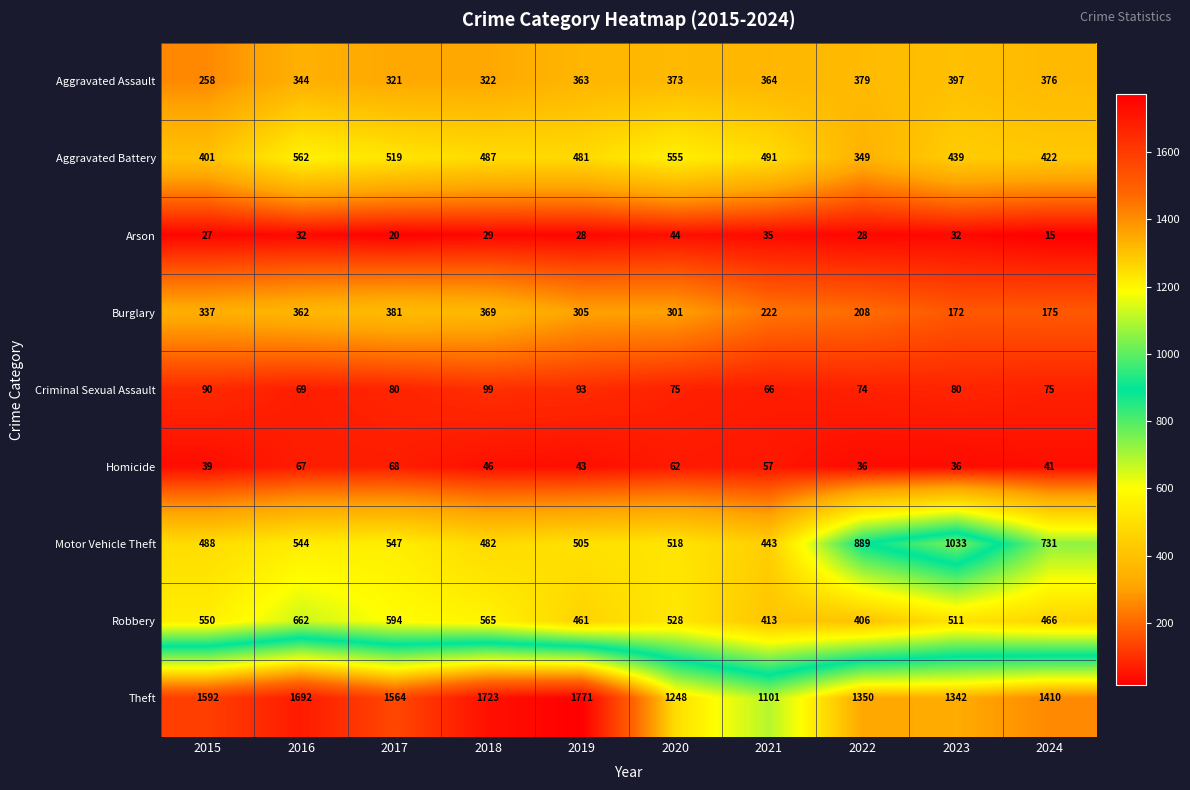

At how many categories does at least one series exceed 506?

10